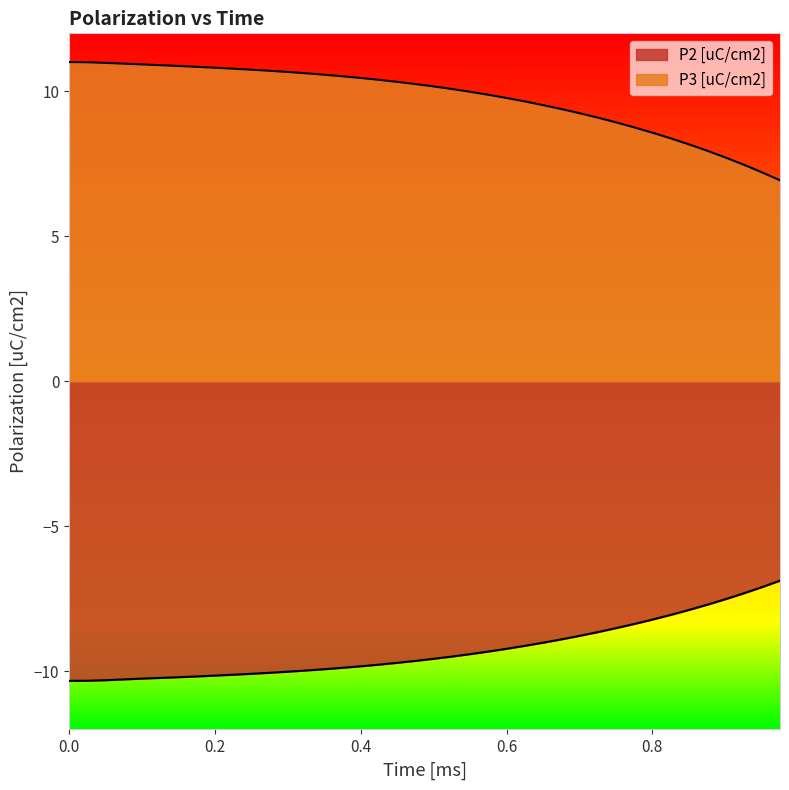

How many lines are shown in the chart?

2